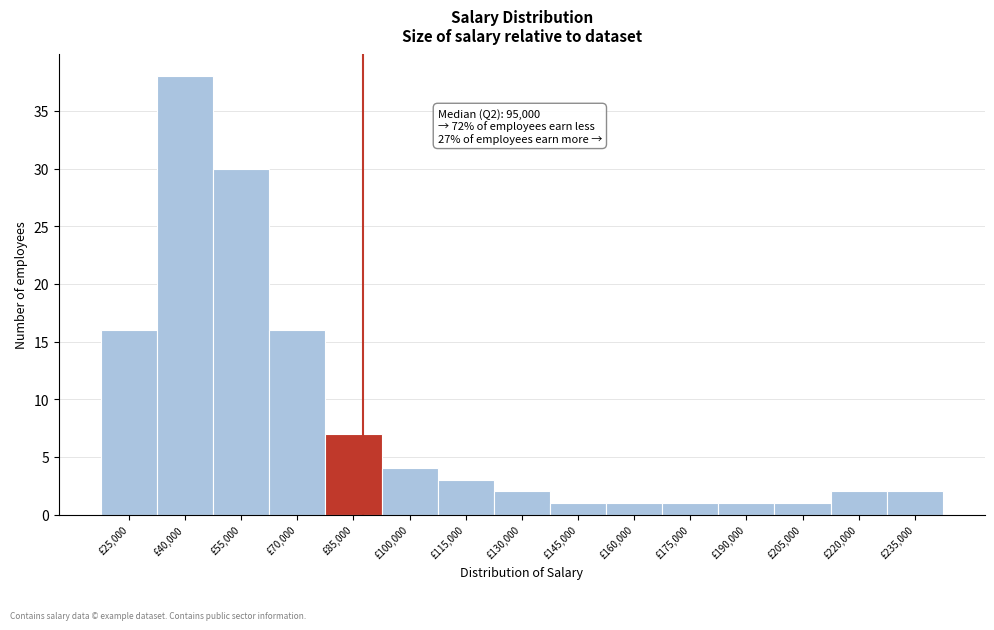

Reading left to right, what are all the values shown in this chart?

£25,000=16	£40,000=38	£55,000=30	£70,000=16	£85,000=7	£100,000=4	£115,000=3	£130,000=2	£145,000=1	£160,000=1	£175,000=1	£190,000=1	£205,000=1	£220,000=2	£235,000=2